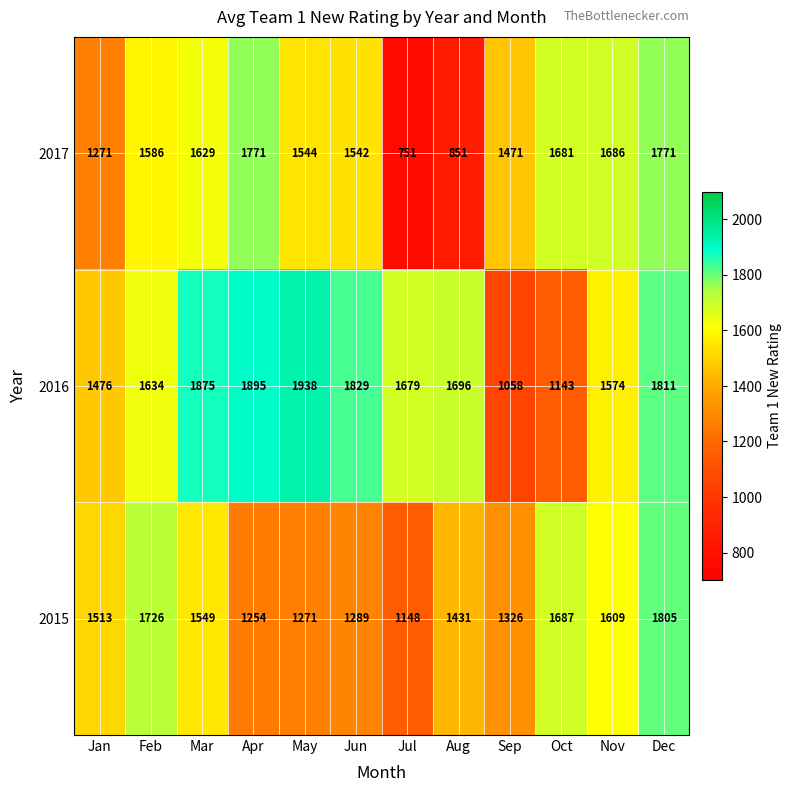

Which series changed the most between Mar and May?

2015